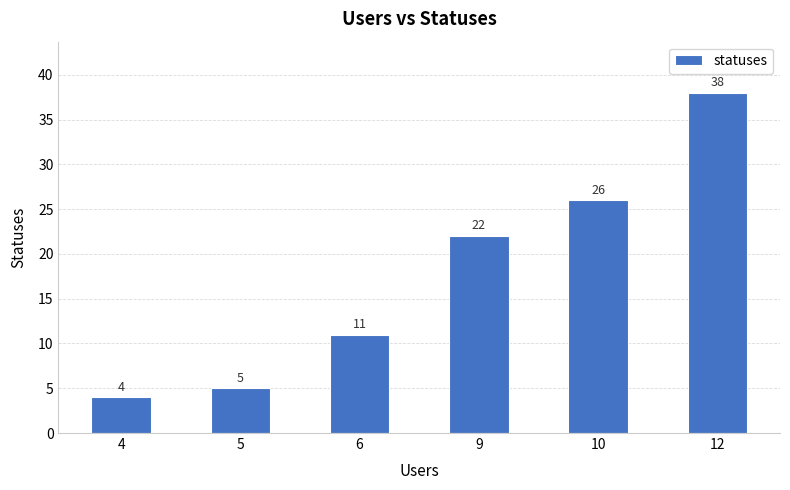

Does the chart contain stacked bars?

No